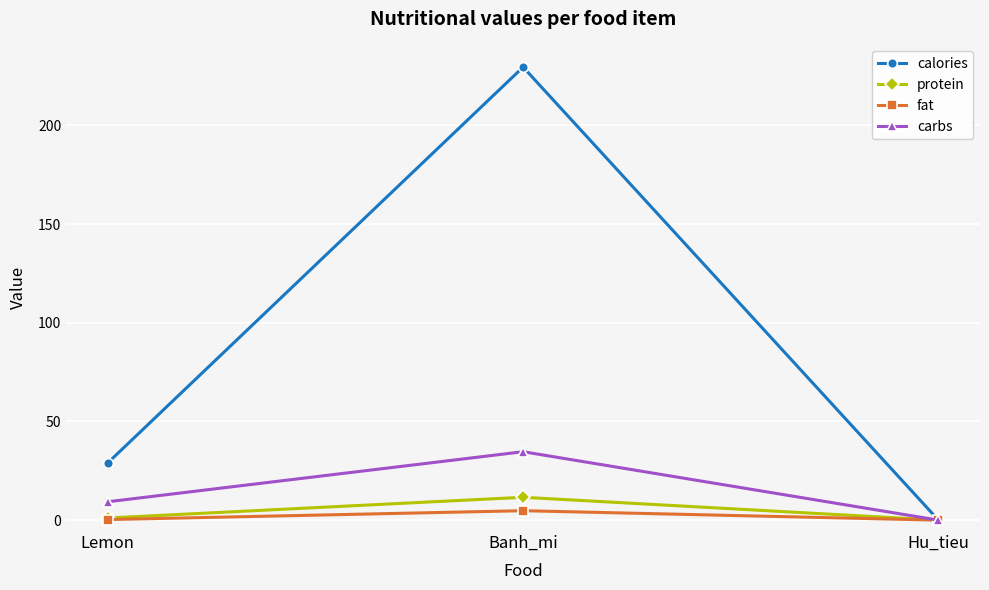

What is the difference between the maximum and minimum values in the calories series?

229.6